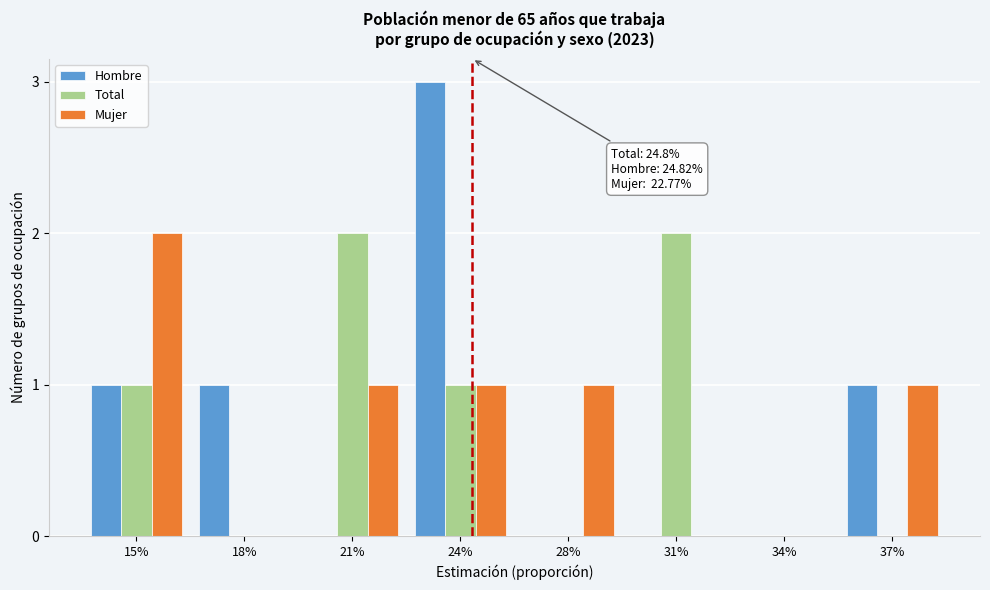

Reading right to left, list all the values displayed in this chart.

Hombre: 37%=1	34%=0	31%=0	28%=0	24%=3	21%=0	18%=1	15%=1
Total: 37%=0	34%=0	31%=2	28%=0	24%=1	21%=2	18%=0	15%=1
Mujer: 37%=1	34%=0	31%=0	28%=1	24%=1	21%=1	18%=0	15%=2